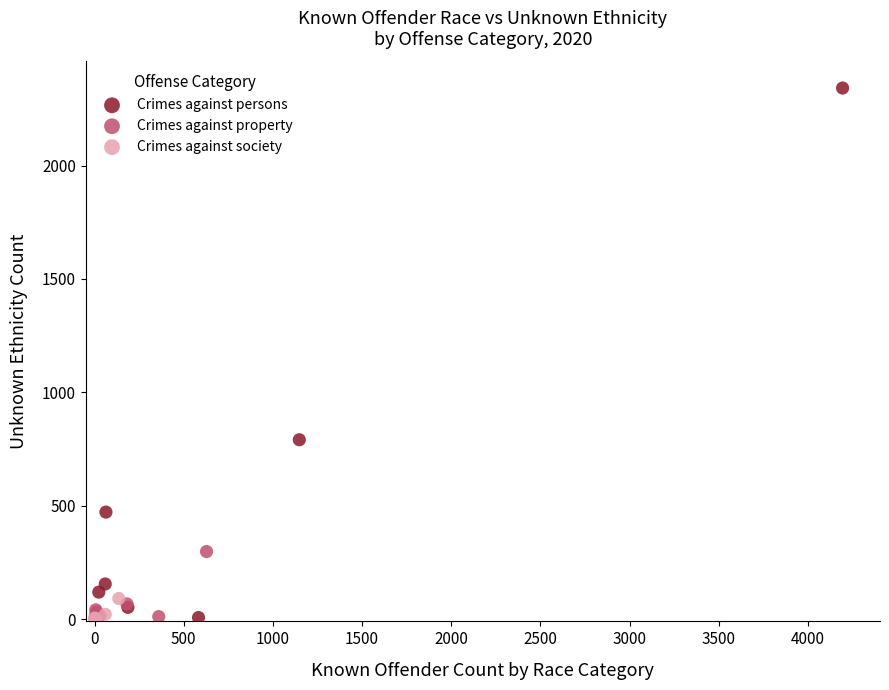

What are all the series names shown in the legend?

Crimes against persons, Crimes against property, Crimes against society